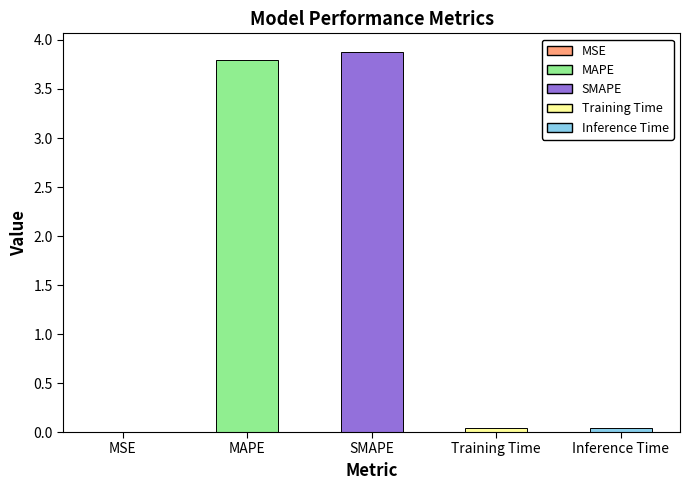

What is the sum of all values?

7.8